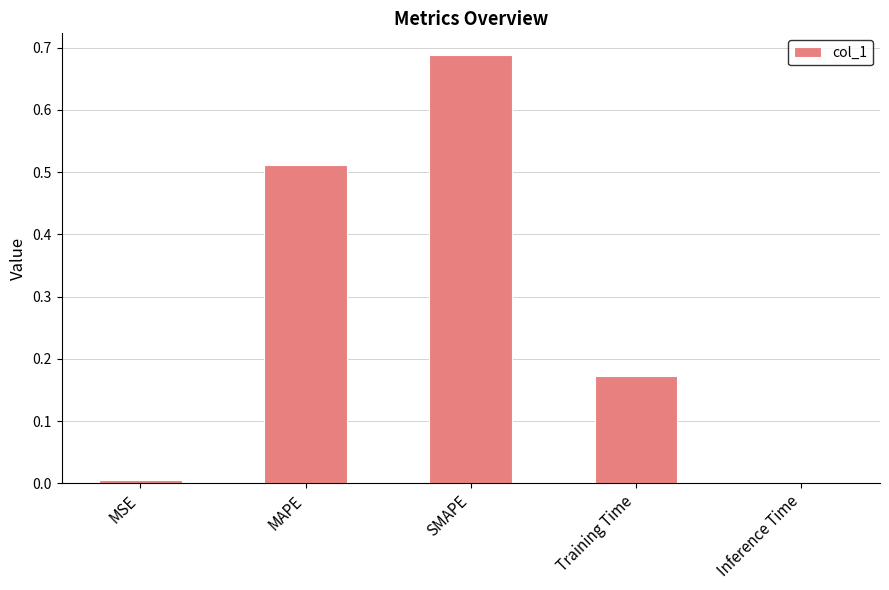

What is the sum of all values?

1.4